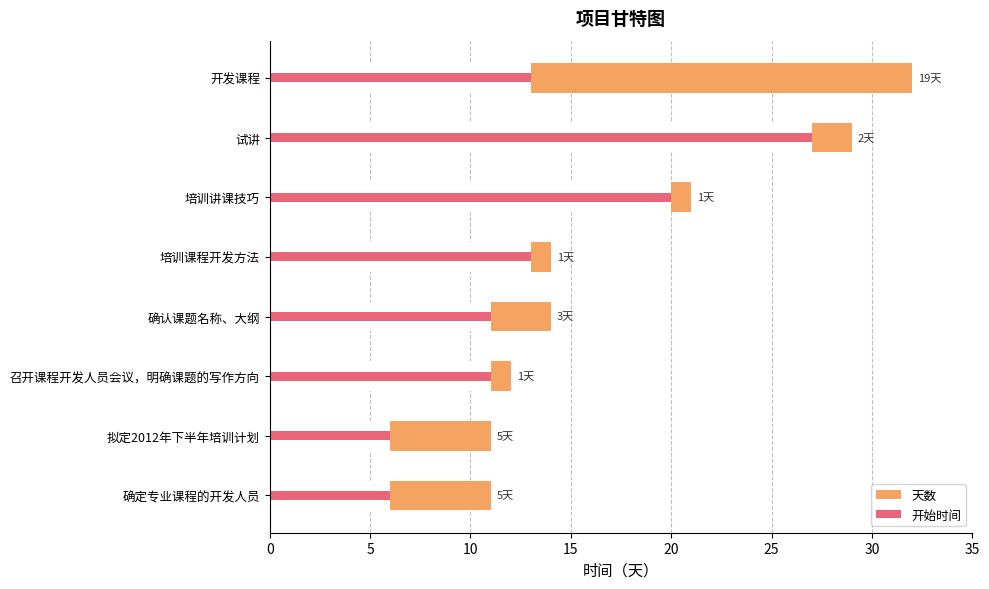

What is the smallest value displayed?

1